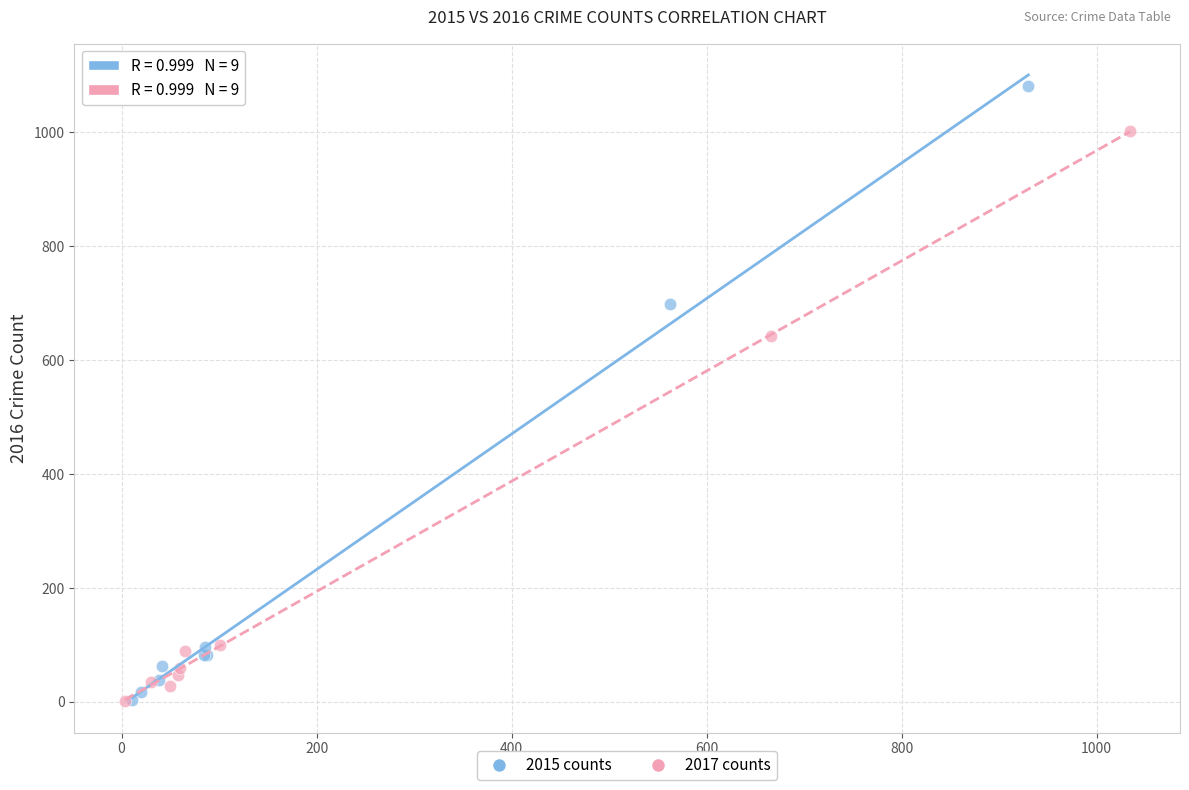

What are all the series names shown in the legend?

2015 counts, 2017 counts